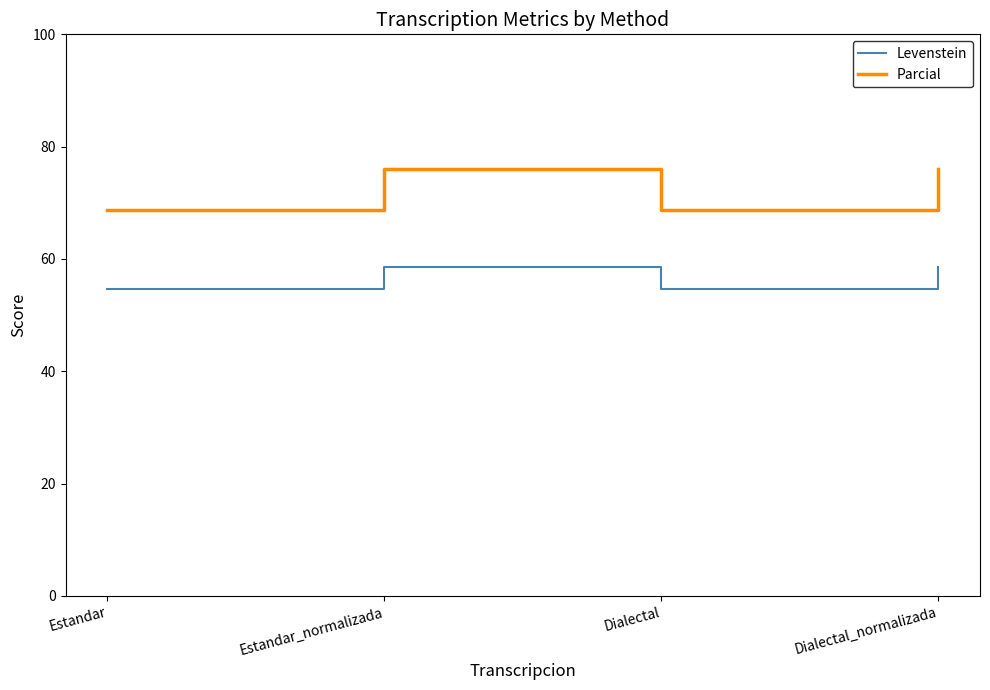

What is the approximate value of Levenstein at Estandar?

54.7